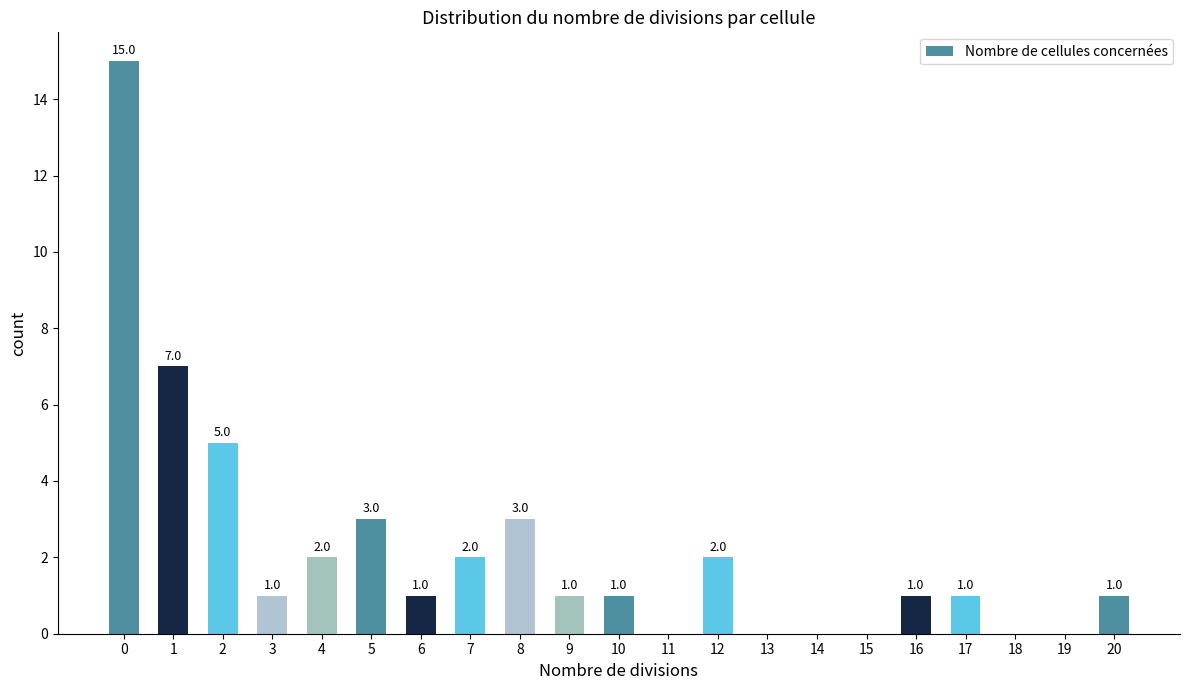

Which has a higher value, 20 or 12?

12